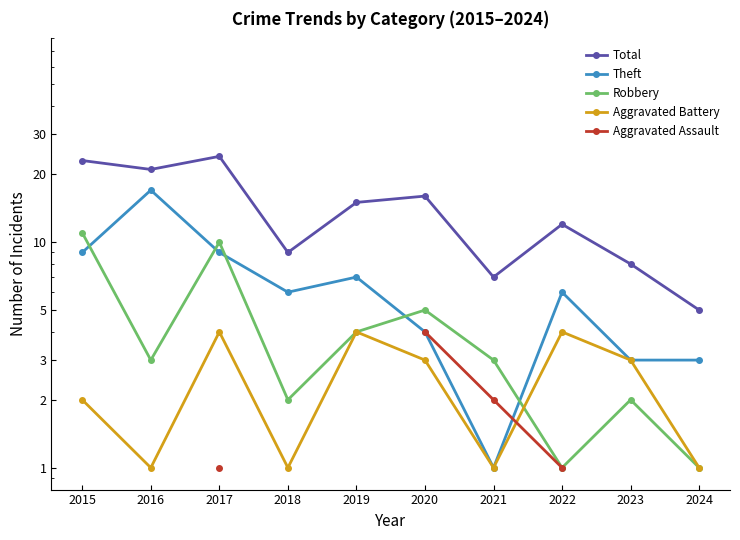

What is the difference between the maximum and second lowest values in the Aggravated Battery series?

3.0